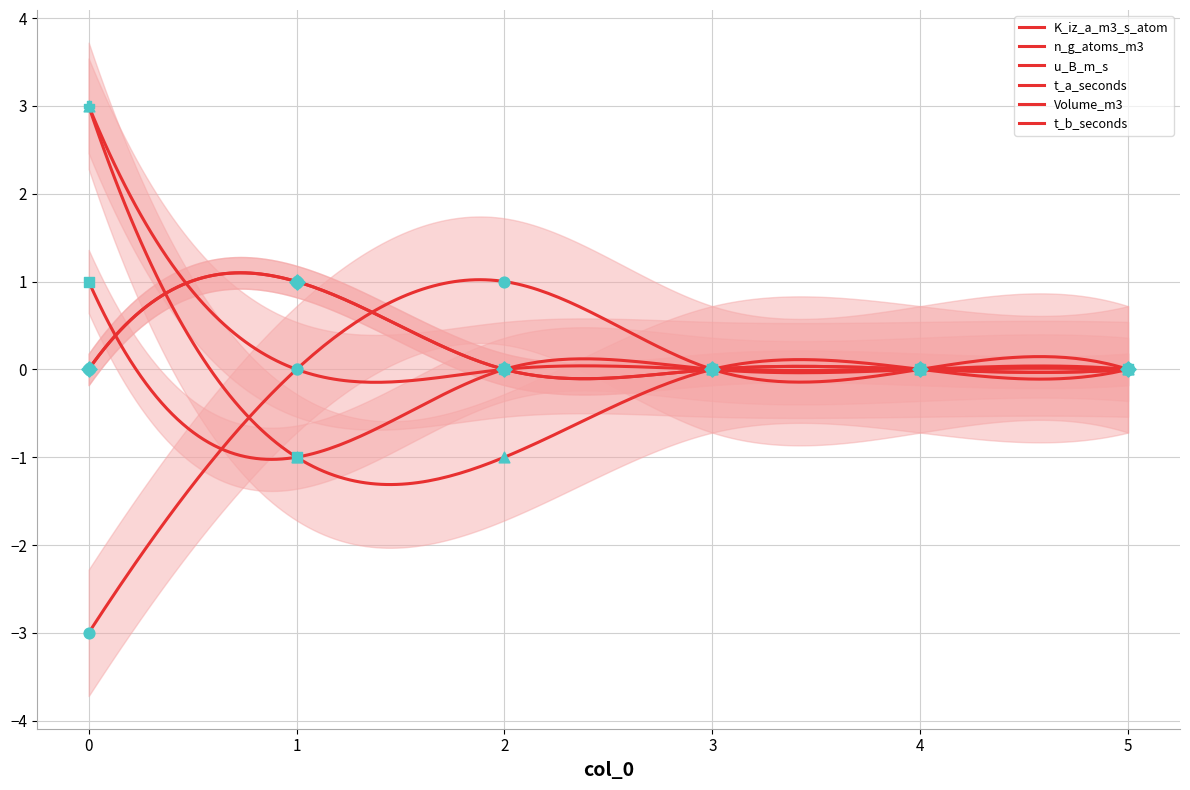

Which series reaches the maximum Y coordinate?

K_iz_a_m3_s_atom